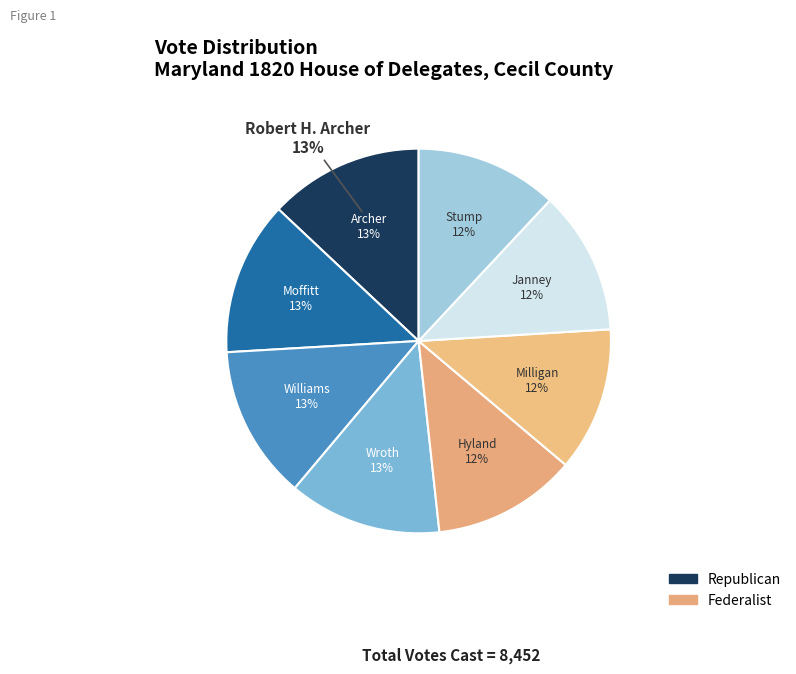

How many slices are in this pie chart?

8